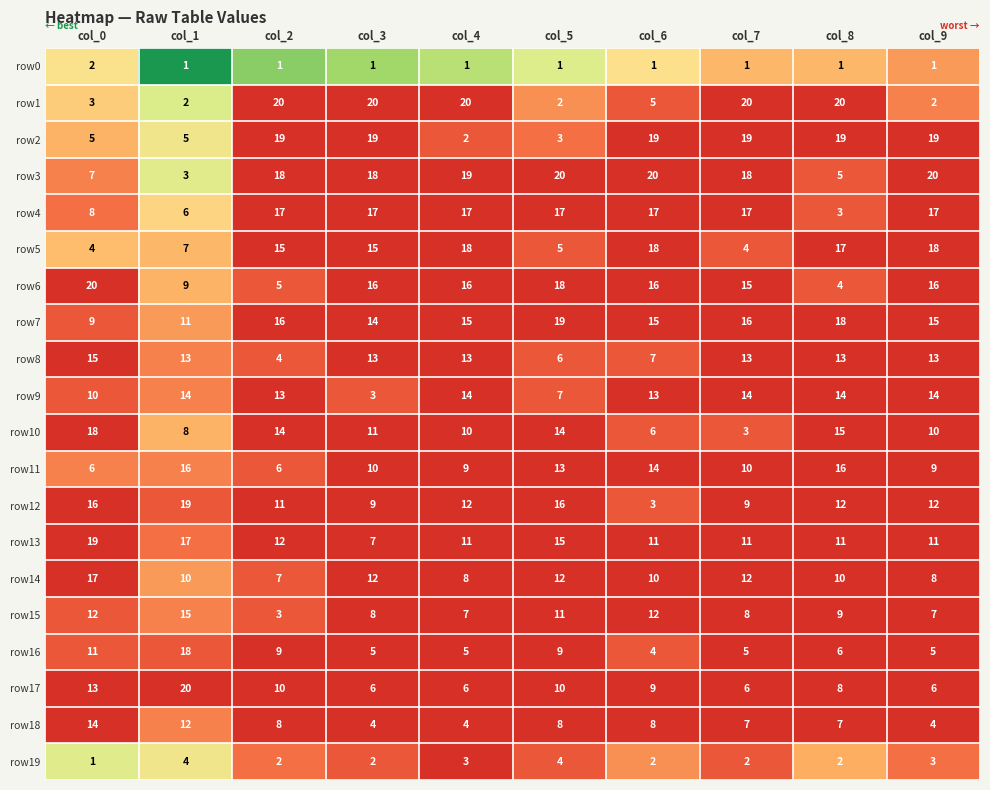

Which series has the widest spread of values?

row1